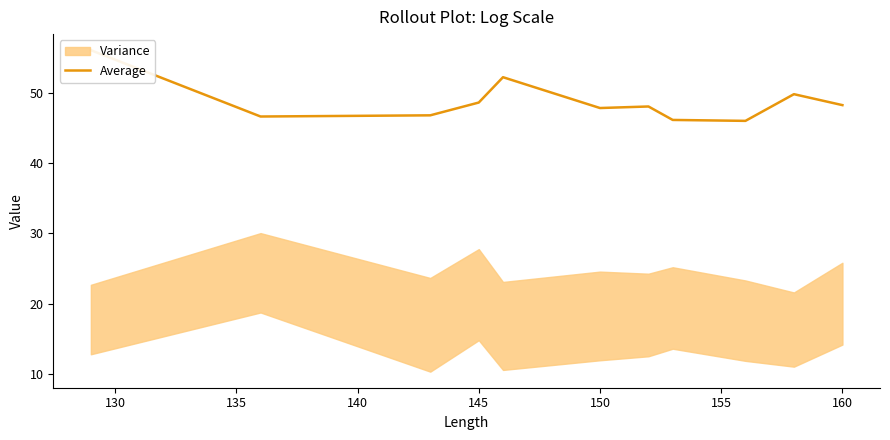

What is the value of the 2nd point from the left?

46.6